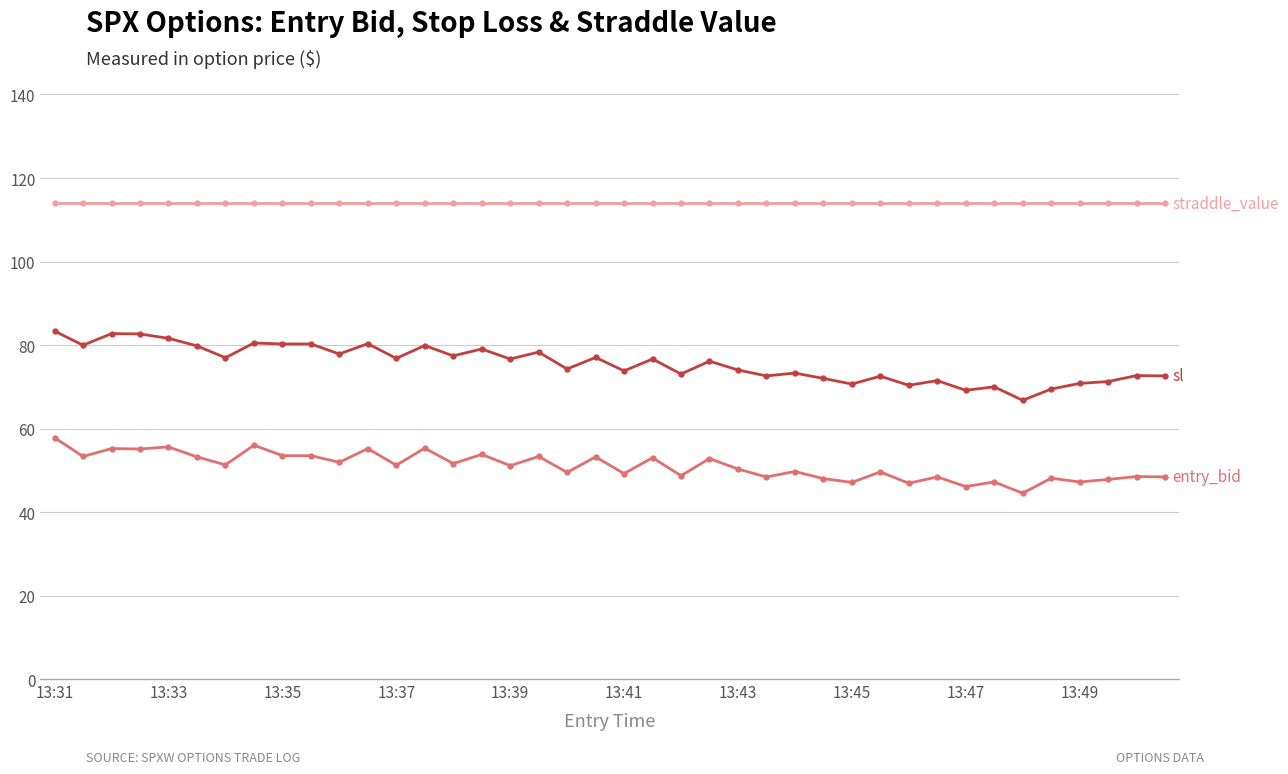

What is the maximum value shown in the chart?

114.0